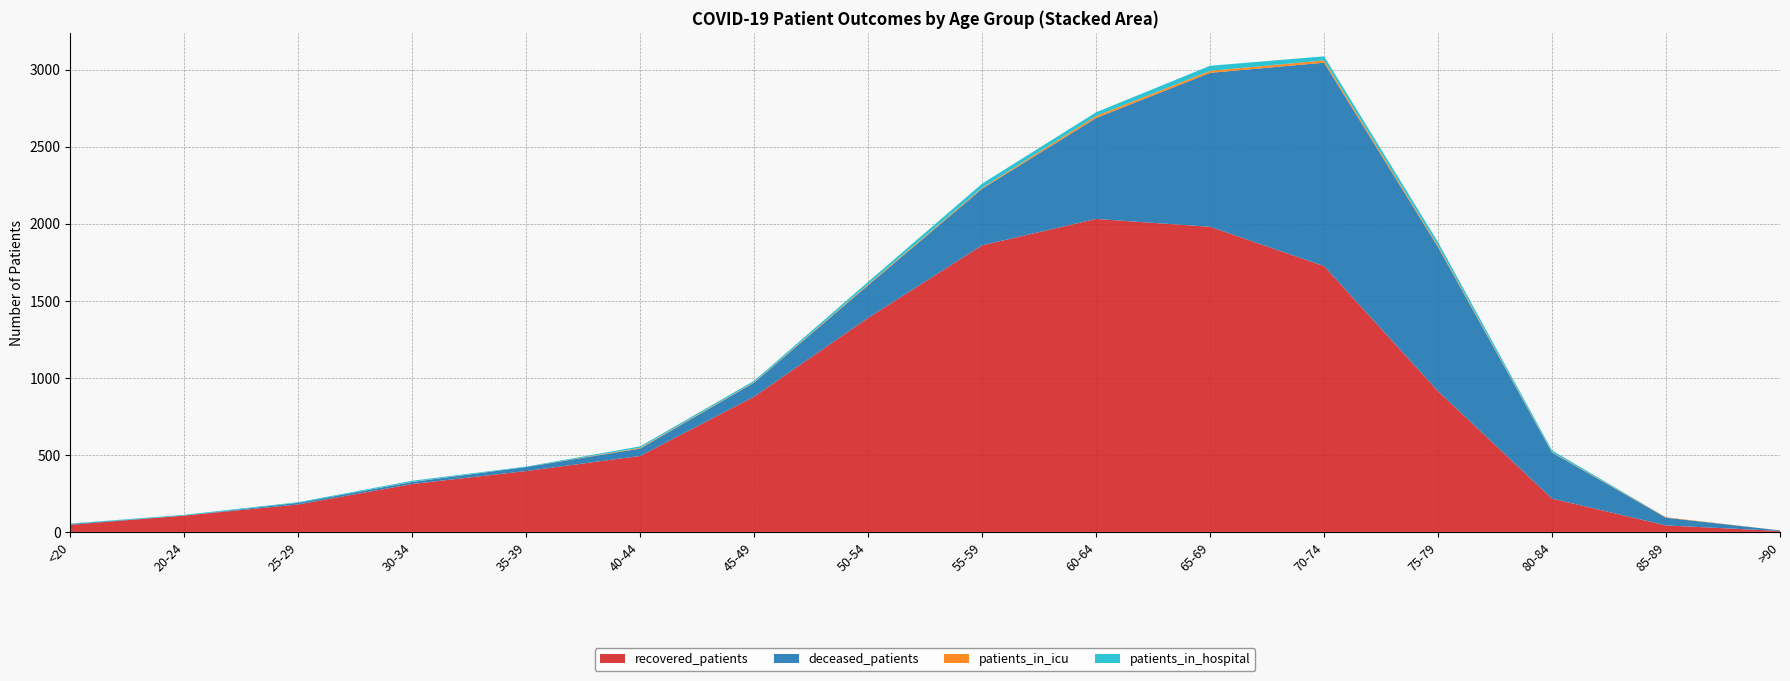

Reading left to right, extract all data points from this chart.

recovered_patients: 46	106	178	311	395	493	878	1389	1860	2031	1980	1725	913	216	42	6
deceased_patients: 6	0	11	13	26	48	91	212	367	655	999	1320	935	299	50	4
patients_in_icu: 0	0	0	1	0	5	3	6	6	13	13	15	9	3	3	0
patients_in_hospital: 2	5	4	7	3	9	9	16	27	24	33	26	23	11	0	0